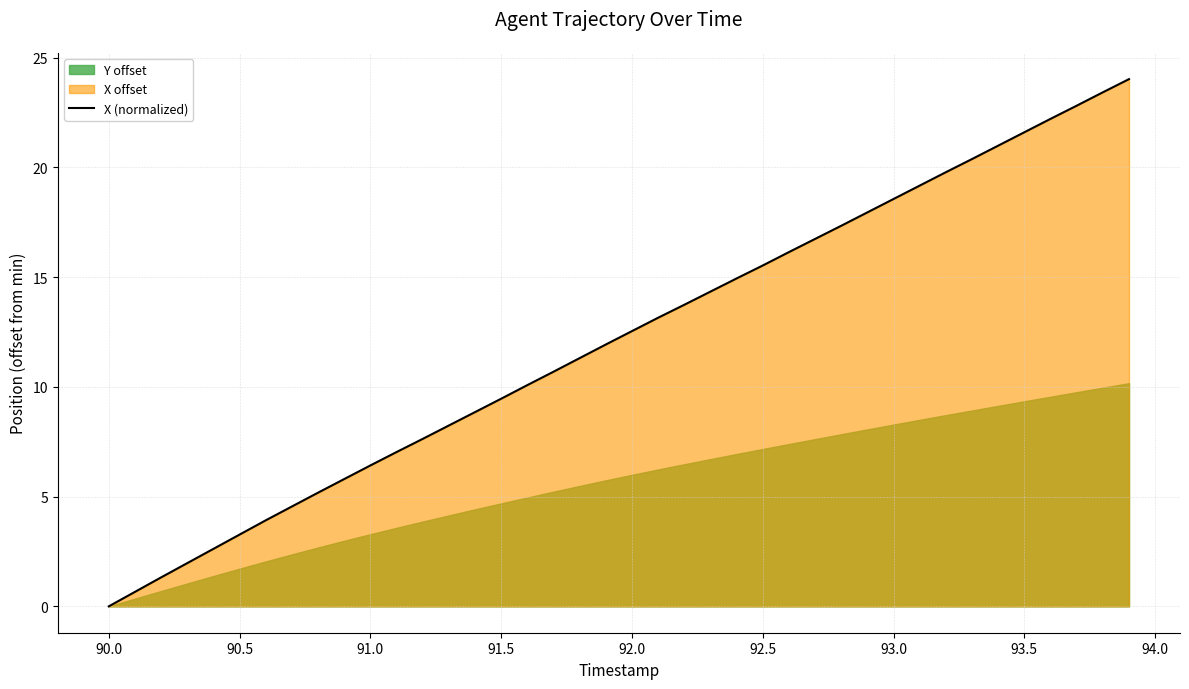

Which has a higher value, 90.0 or 94.0?

94.0